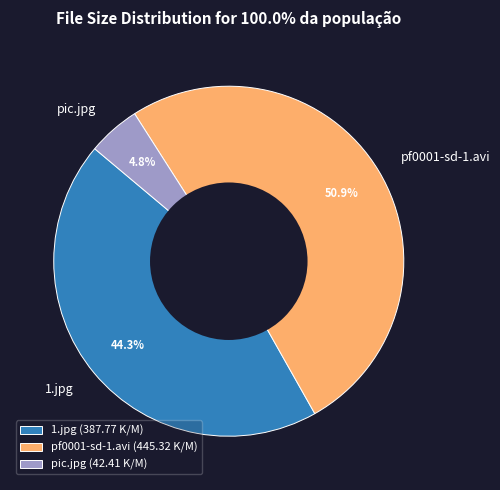

Which category has the smallest portion of the pie?

pic.jpg